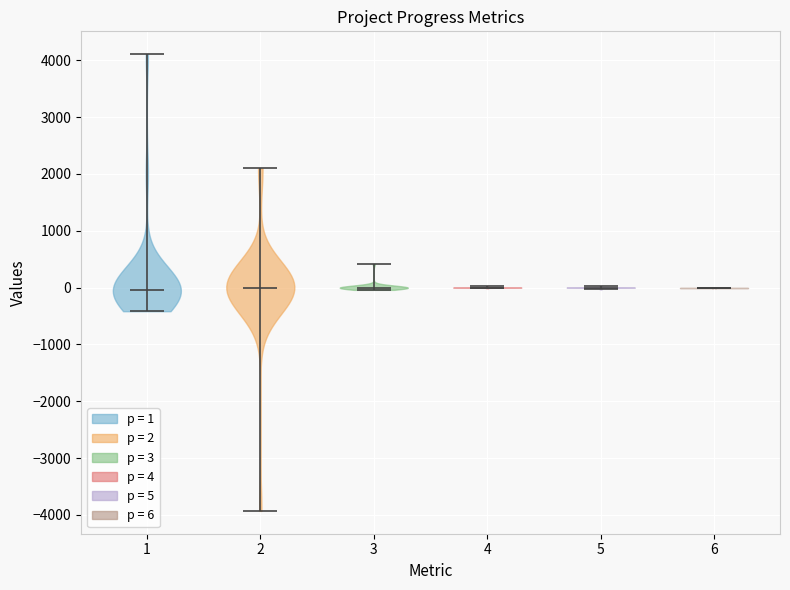

Where does the median line of the violin at x = 4 sit on the y-axis? The values are not printed on the chart, so give them approximately, as read against the axis.

0